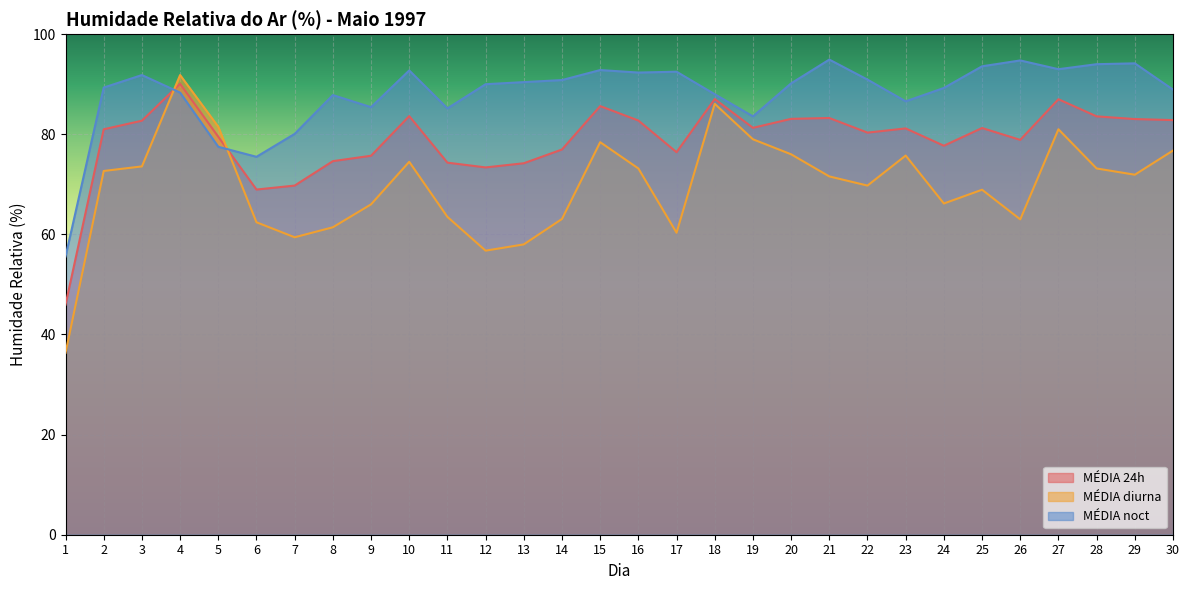

Which series has the largest range (max minus min)?

MÉDIA diurna